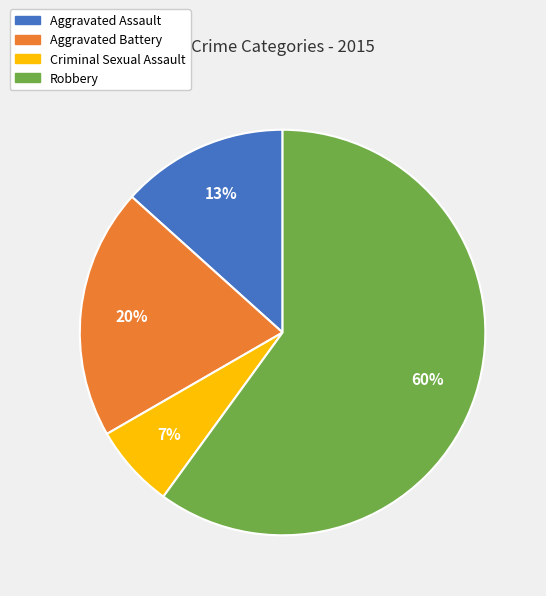

To the nearest percent, what portion does Robbery represent?

60%